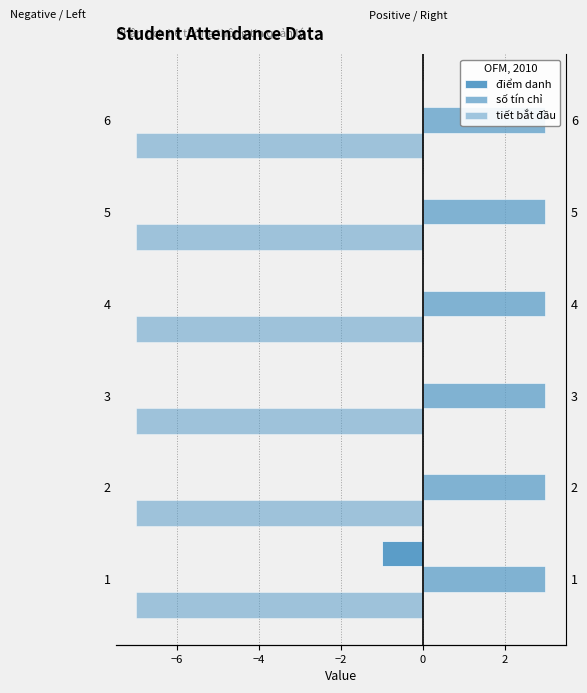

True or false: tiết bắt đầu has a value of 0.1 at −4.

False